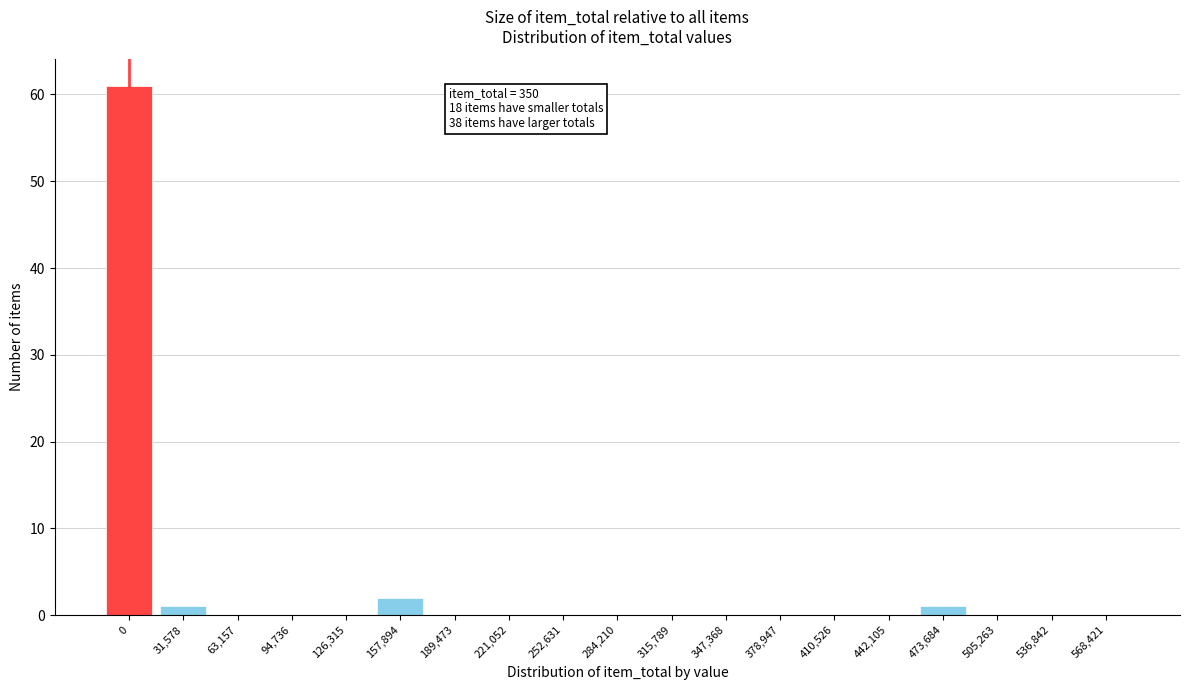

Reading left to right, transcribe all the data shown in this chart.

0=61	31,578=1	63,157=0	94,736=0	126,315=0	157,894=2	189,473=0	221,052=0	252,631=0	284,210=0	315,789=0	347,368=0	378,947=0	410,526=0	442,105=0	473,684=1	505,263=0	536,842=0	568,421=0